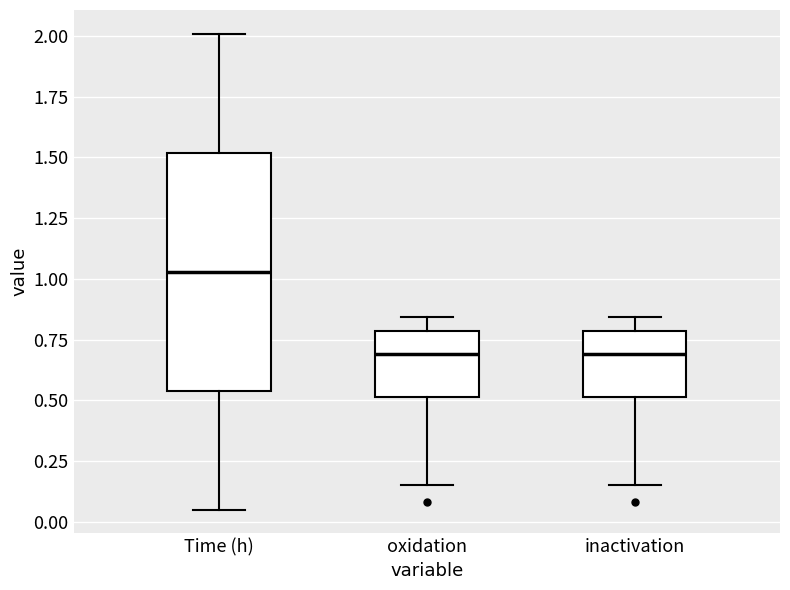

Which box's median line is the highest?

Time (h)